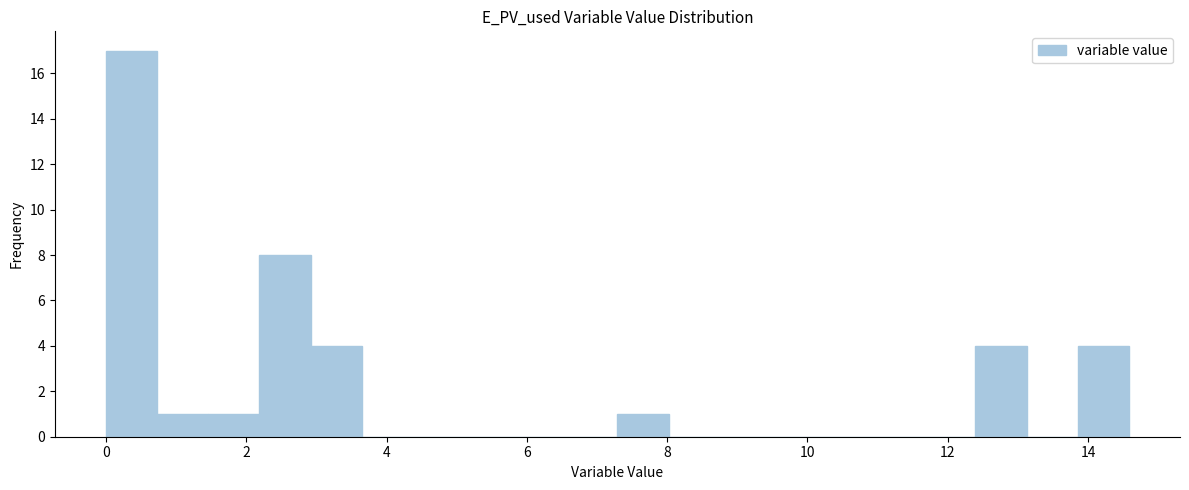

Around what value on the x-axis is the tallest bar? Give the approximate position of its centre, as read against the axis.

0.4